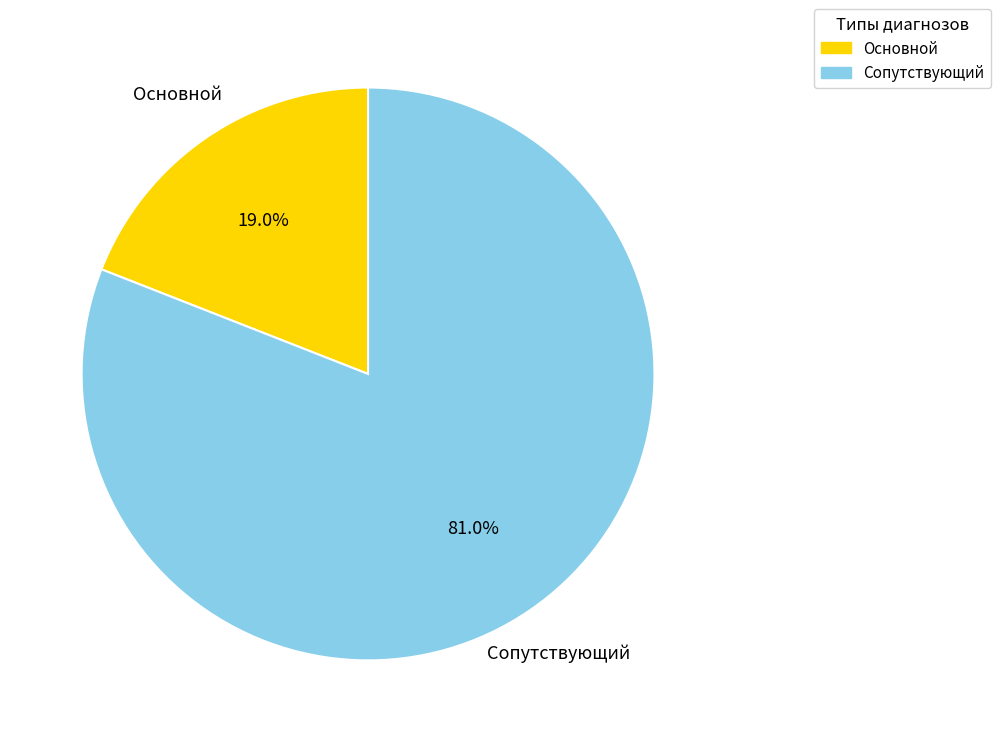

Between Основной and Сопутствующий, which is larger?

Сопутствующий